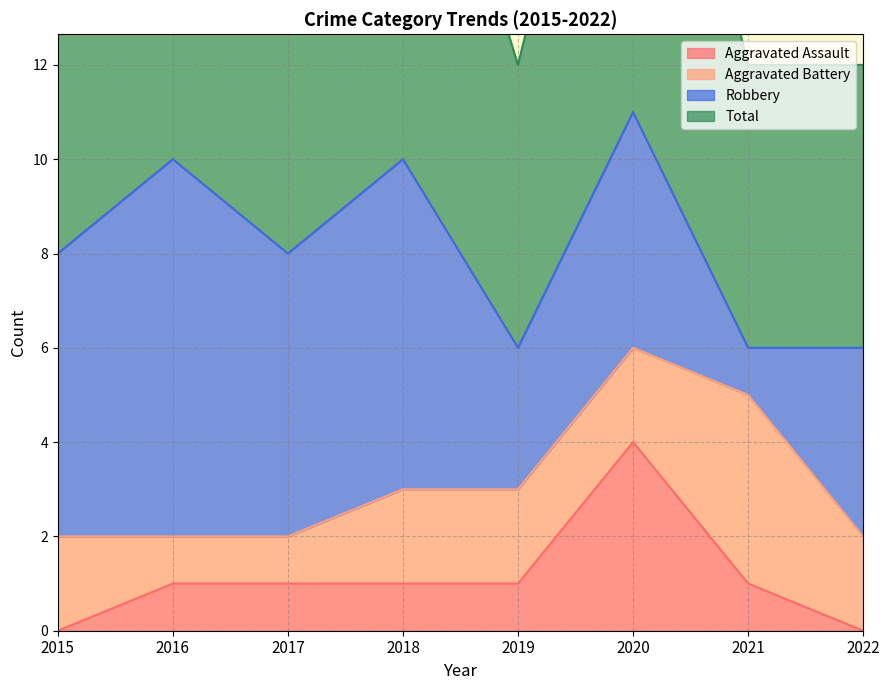

Is it true that Aggravated Assault equals 1 at 2016?

True